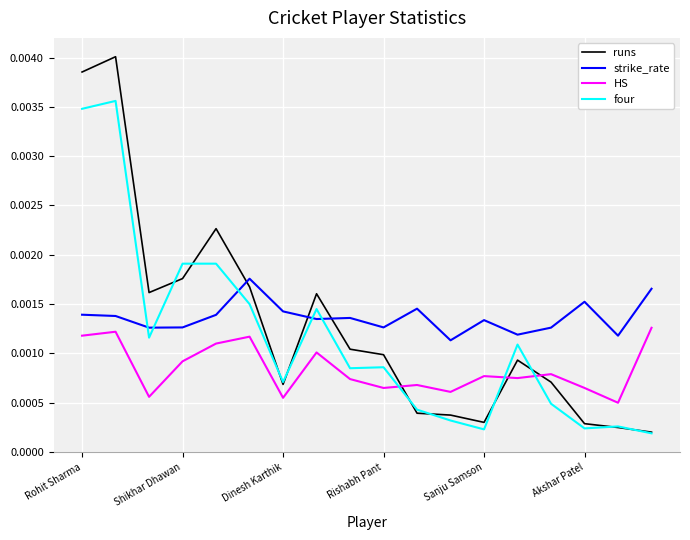

Which series has the widest spread of values?

runs